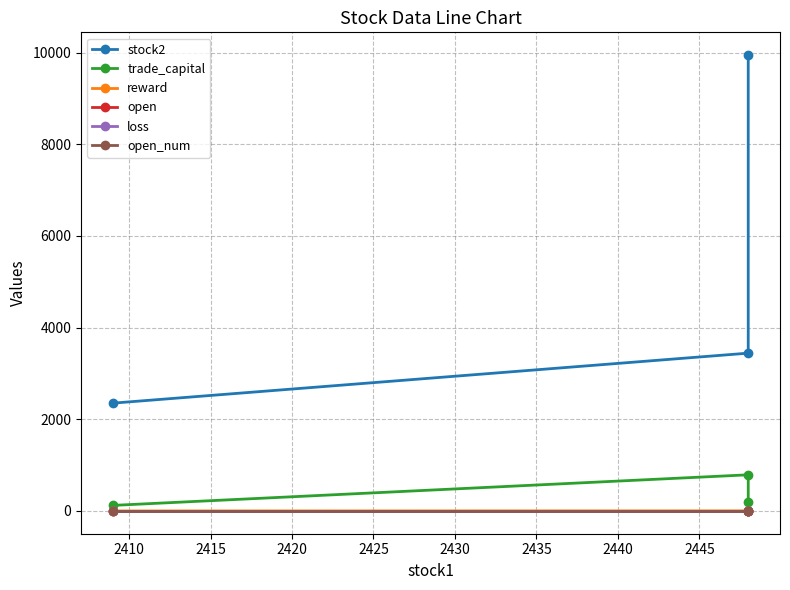

What is the sum of all loss values?

26.9